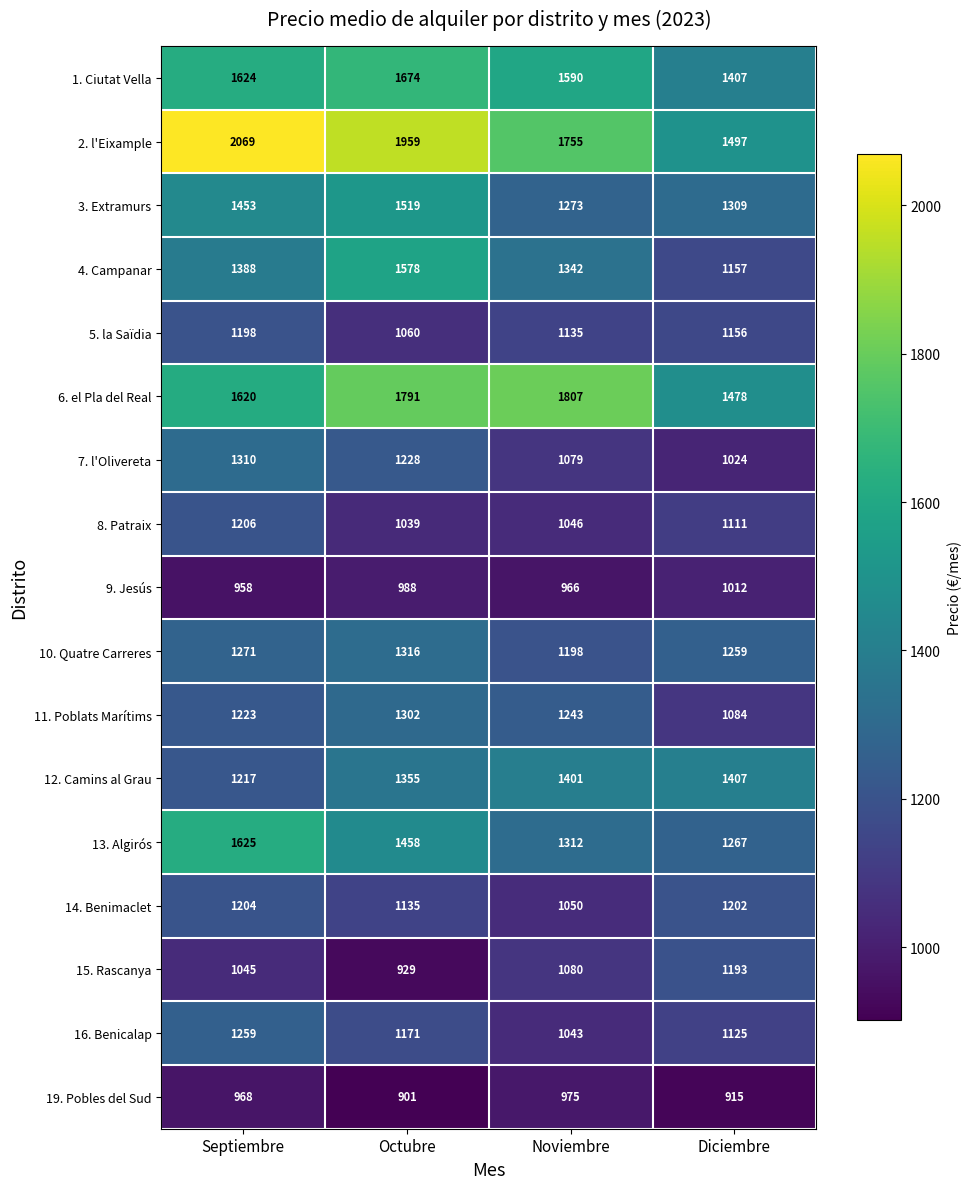

Rank the series by their maximum value, from lowest to highest.

19. Pobles del Sud, 9. Jesús, 15. Rascanya, 5. la Saïdia, 14. Benimaclet, 8. Patraix, 16. Benicalap, 11. Poblats Marítims, 7. l'Olivereta, 10. Quatre Carreres, 12. Camins al Grau, 3. Extramurs, 4. Campanar, 13. Algirós, 1. Ciutat Vella, 6. el Pla del Real, 2. l'Eixample